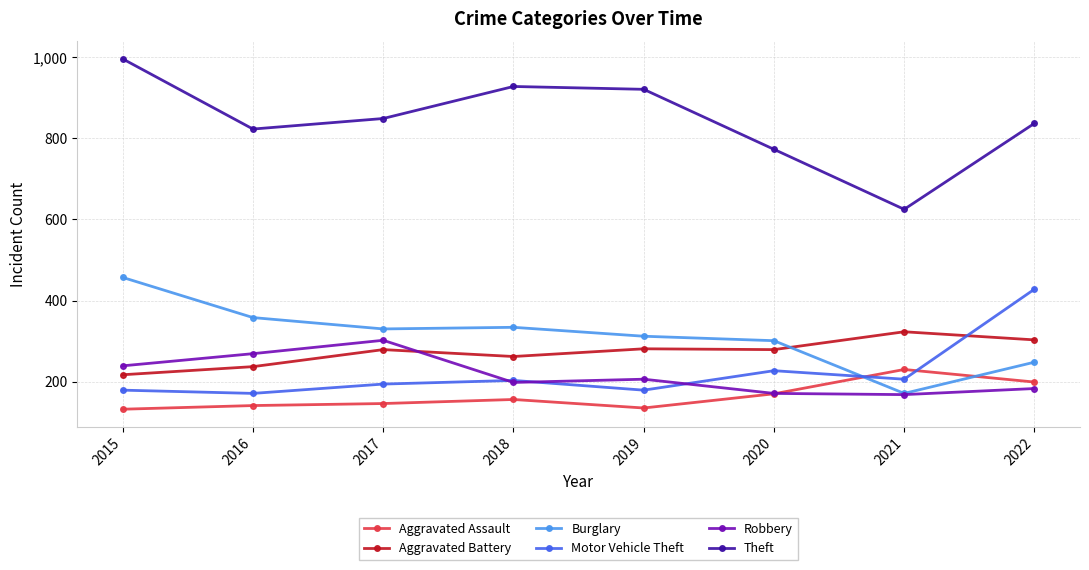

True or false: Theft and Aggravated Battery cross at least once.

False